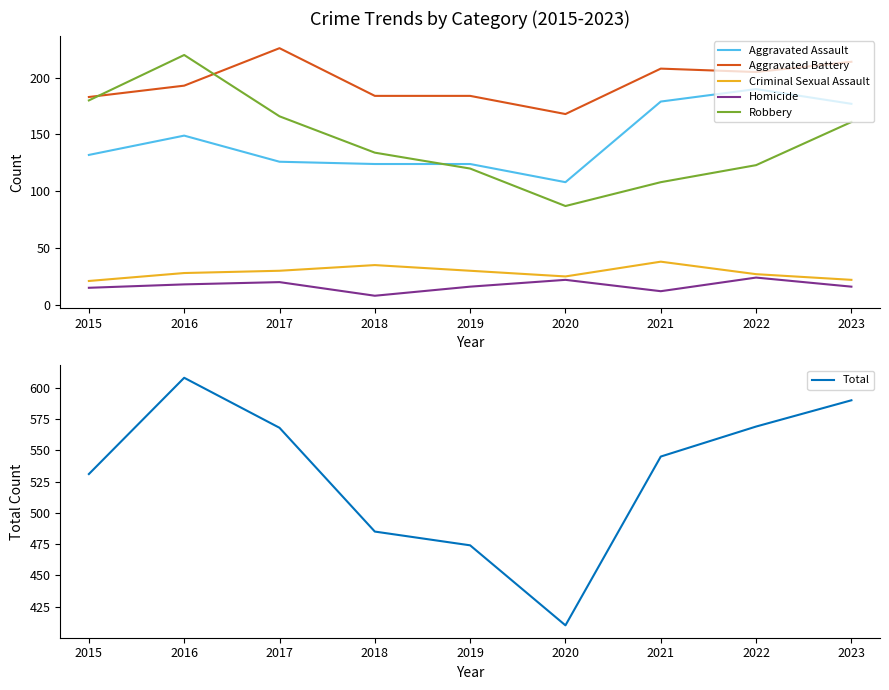

Is this an area chart (filled region under the line)?

No